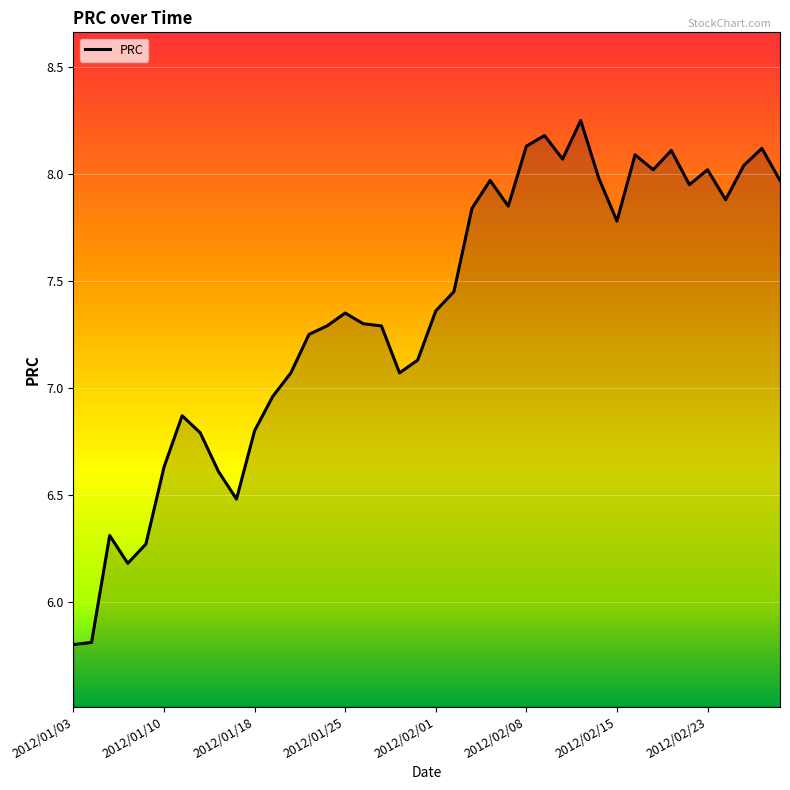

What is the minimum value shown in the chart?

5.8